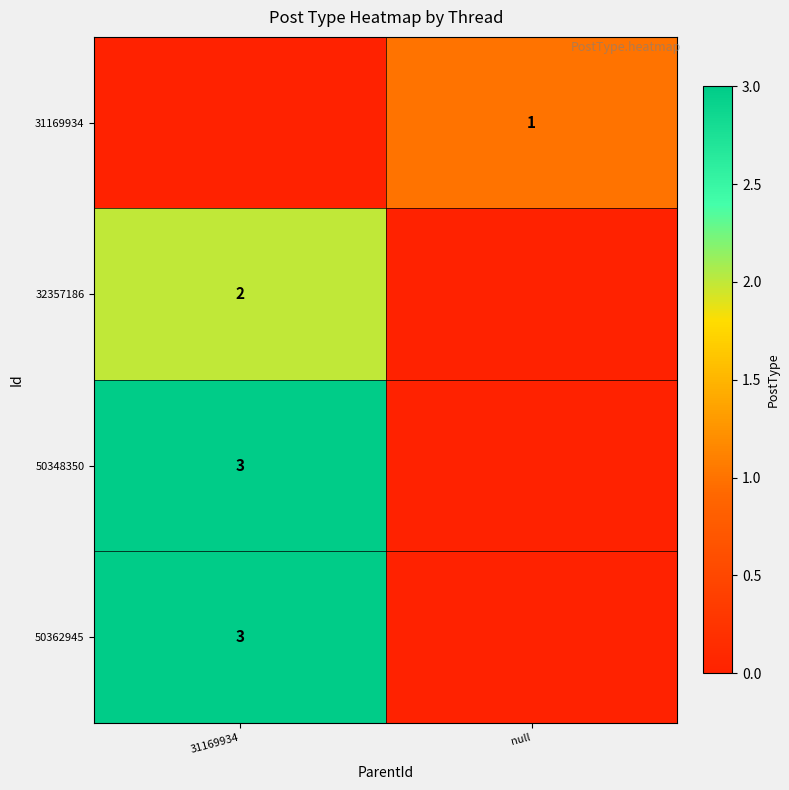

What is the maximum value shown in the chart?

3